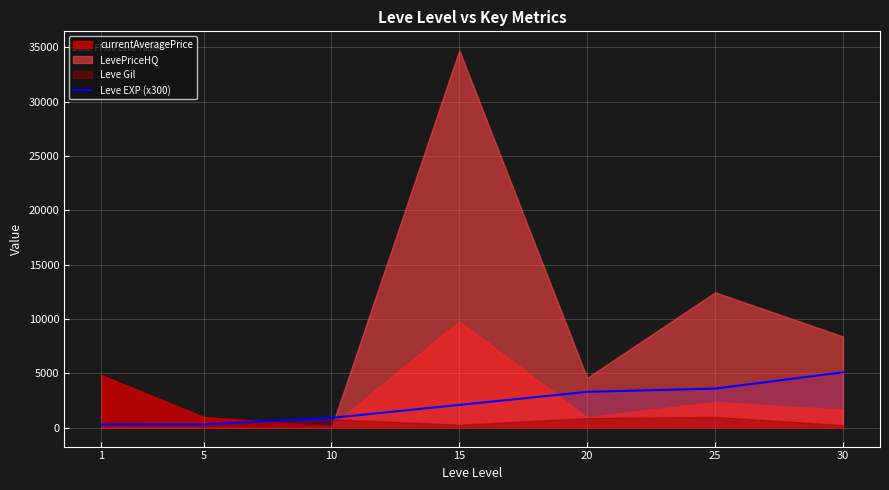

What value does the data have at 1, to the nearest 50?

300